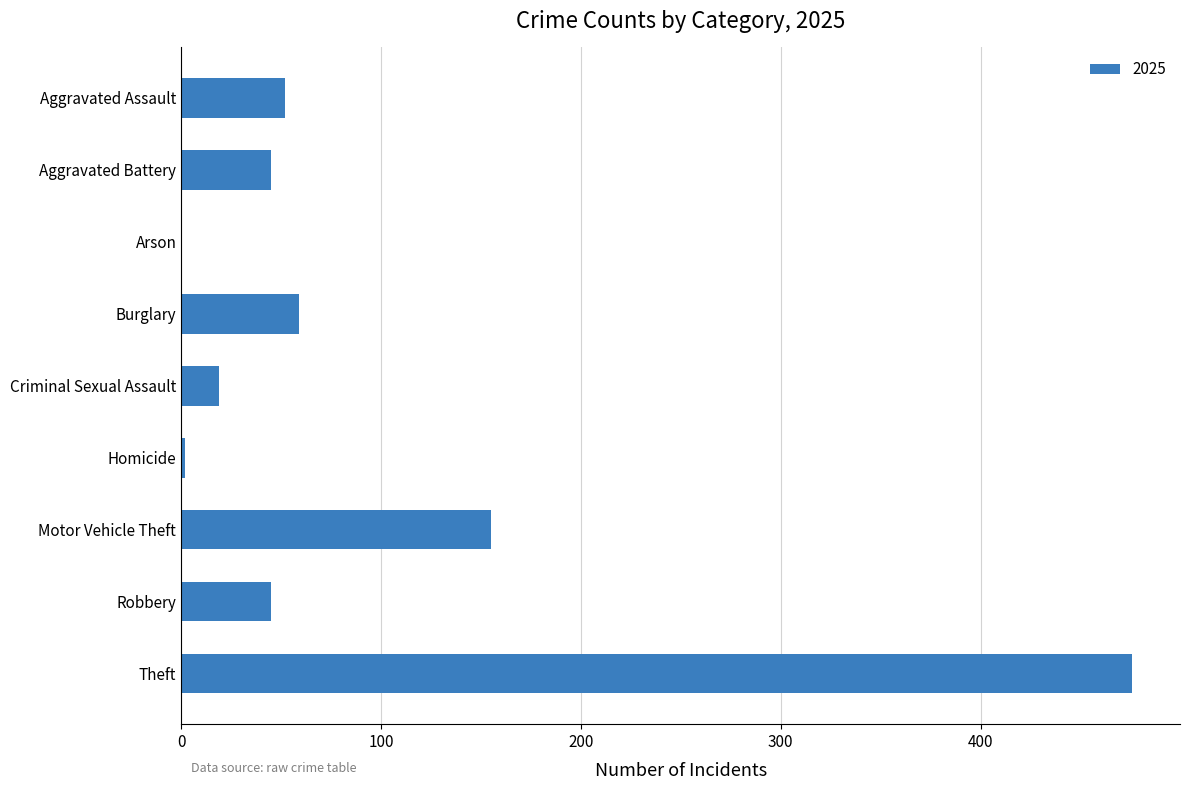

How many categories are shown in the chart?

9